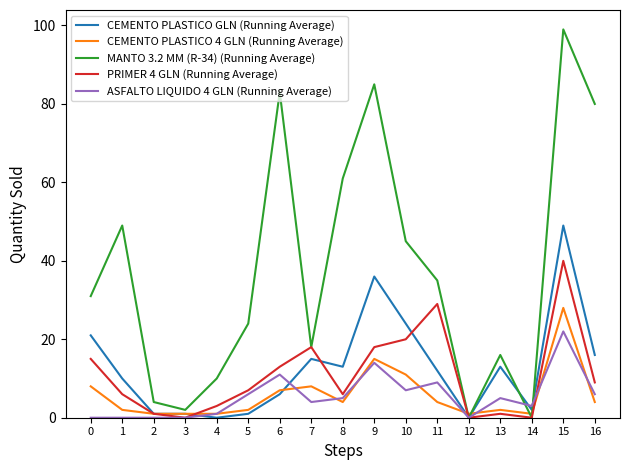

Reading left to right, list all the values displayed in this chart.

CEMENTO PLASTICO GLN (Running Average): 0=21	1=10	2=1	3=1	4=0	5=1	6=6	7=15	8=13	9=36	10=24	11=12	12=0	13=13	14=2	15=49	16=16
CEMENTO PLASTICO 4 GLN (Running Average): 0=8	1=2	2=1	3=1	4=1	5=2	6=7	7=8	8=4	9=15	10=11	11=4	12=1	13=2	14=1	15=28	16=4
MANTO 3.2 MM (R-34) (Running Average): 0=31	1=49	2=4	3=2	4=10	5=24	6=83	7=18	8=61	9=85	10=45	11=35	12=0	13=16	14=0	15=99	16=80
PRIMER 4 GLN (Running Average): 0=15	1=6	2=1	3=0	4=3	5=7	6=13	7=18	8=6	9=18	10=20	11=29	12=0	13=1	14=0	15=40	16=9
ASFALTO LIQUIDO 4 GLN (Running Average): 0=0	1=0	2=0	3=0	4=1	5=6	6=11	7=4	8=5	9=14	10=7	11=9	12=0	13=5	14=3	15=22	16=6